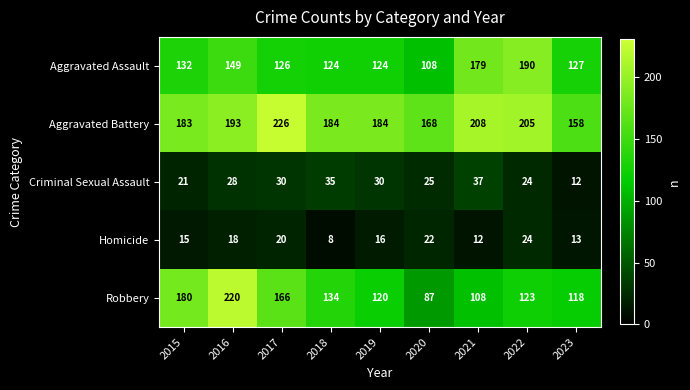

What is the difference between the second highest and second lowest values in the Homicide series?

10